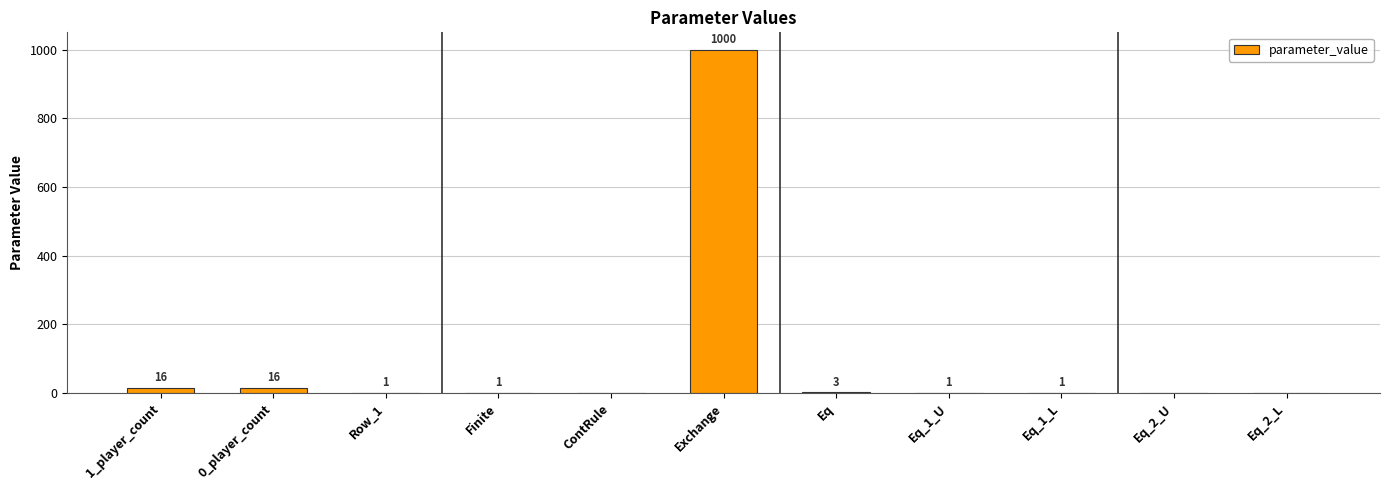

Are the bars grouped side by side (vs. stacked)?

No